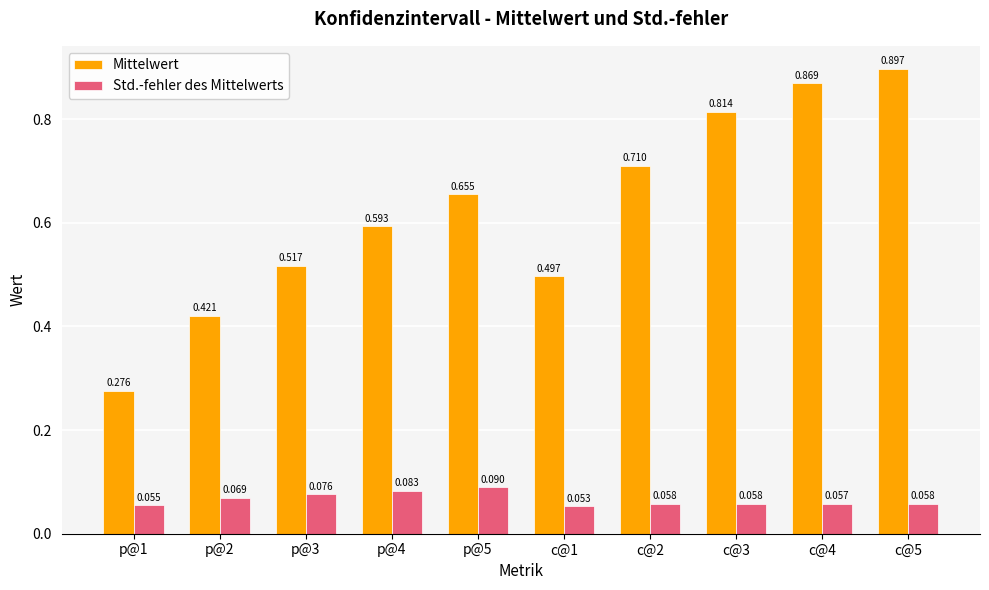

What position from the left is c@3?

8